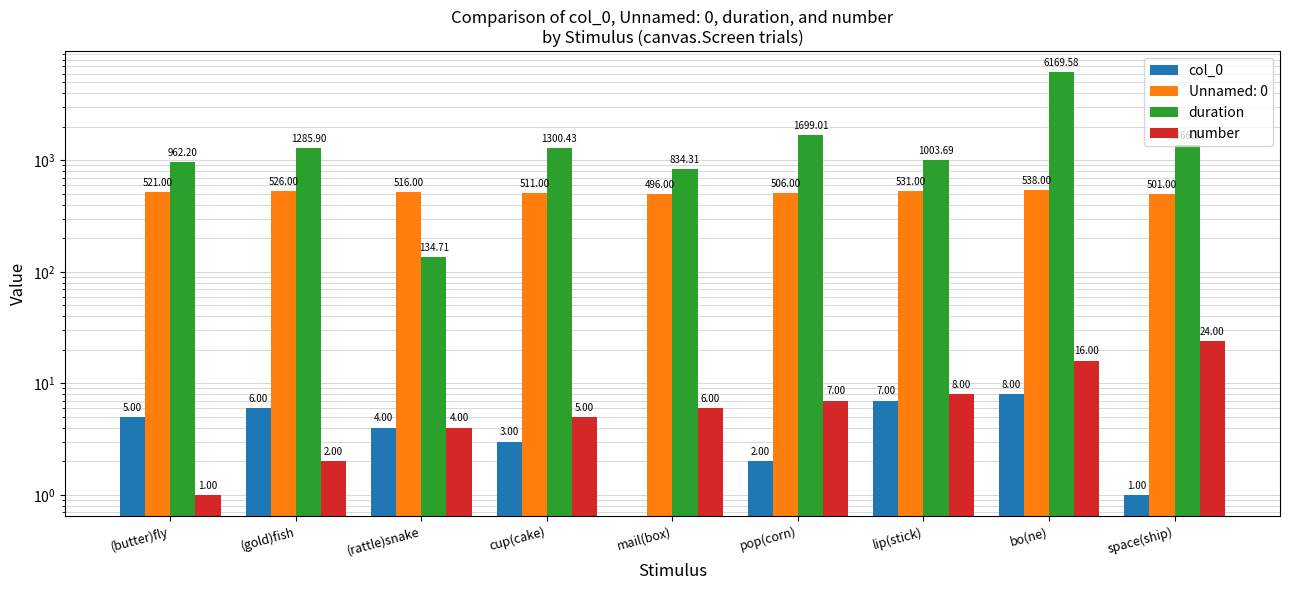

Reading right to left, transcribe all the data shown in this chart.

col_0: 1.0	8.0	7.0	2.0	0.0	3.0	4.0	6.0	5.0
duration: 1366.5	6169.6	1003.7	1699.0	834.3	1300.4	134.7	1285.9	962.2
number: 24.0	16.0	8.0	7.0	6.0	5.0	4.0	2.0	1.0